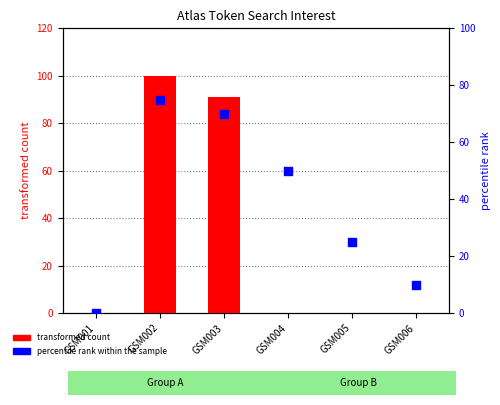

What is the total value across all series at GSM004?

50